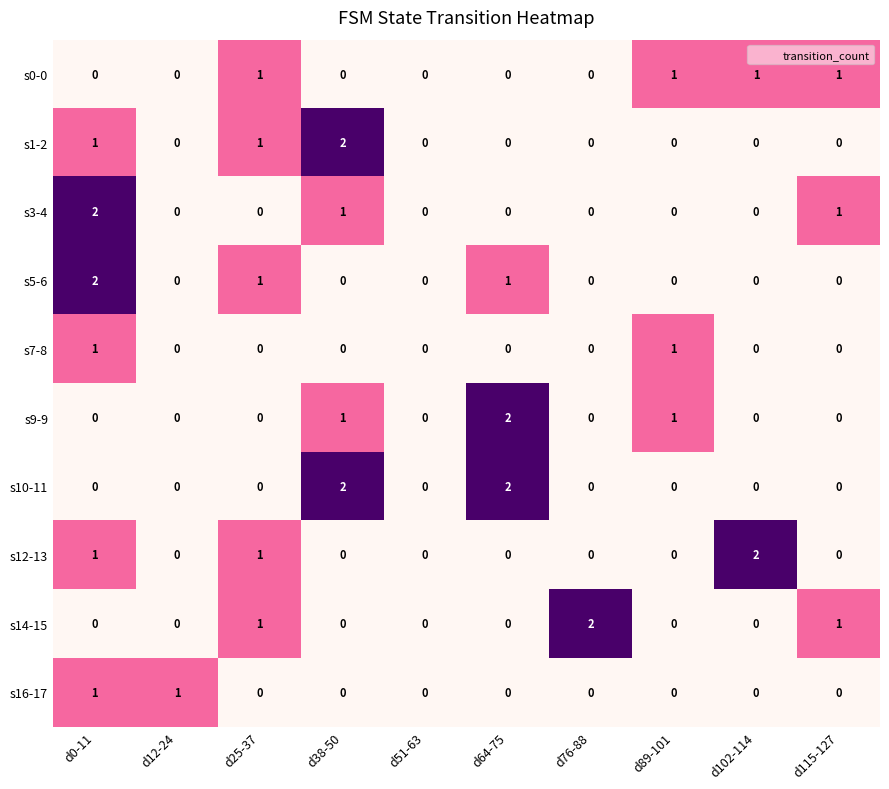

At which category is the sum across all series the highest?

d0-11